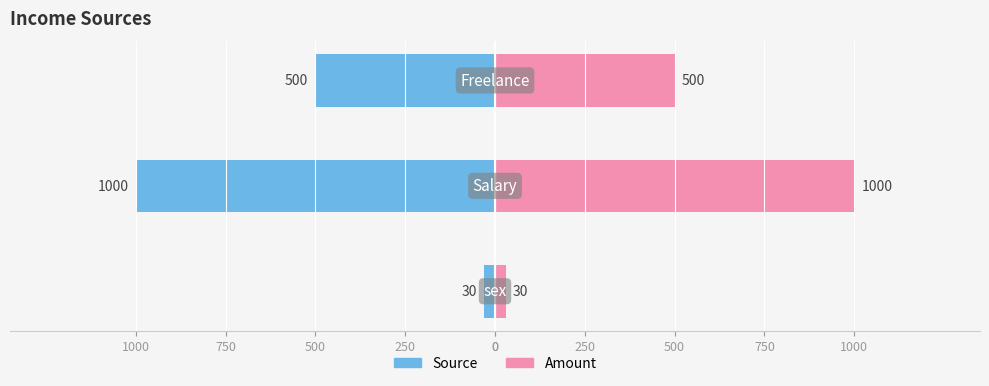

Reading left to right, transcribe all the data shown in this chart.

Source: -30	-1000	-500
Amount: 30	1000	500